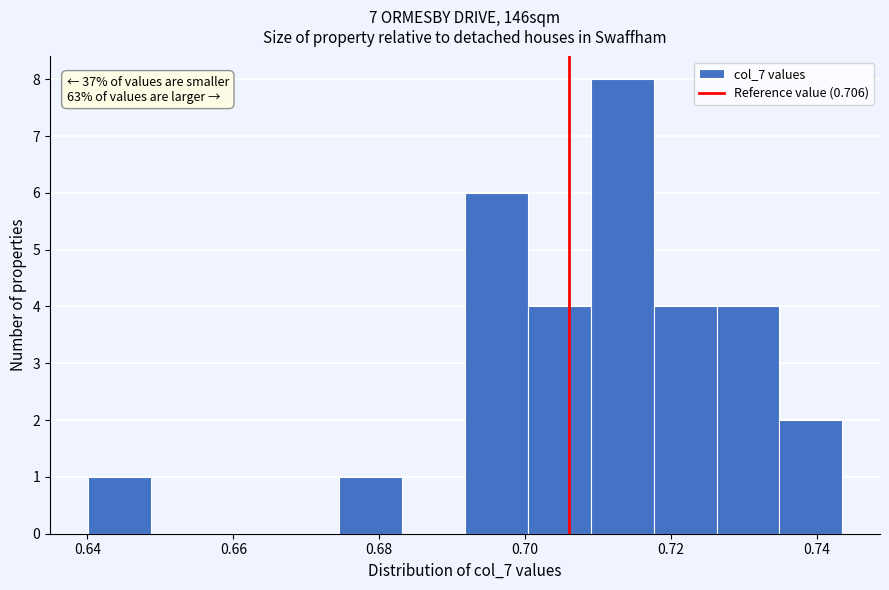

Over which range of the x-axis is the bar tallest?

0.710 to 0.718